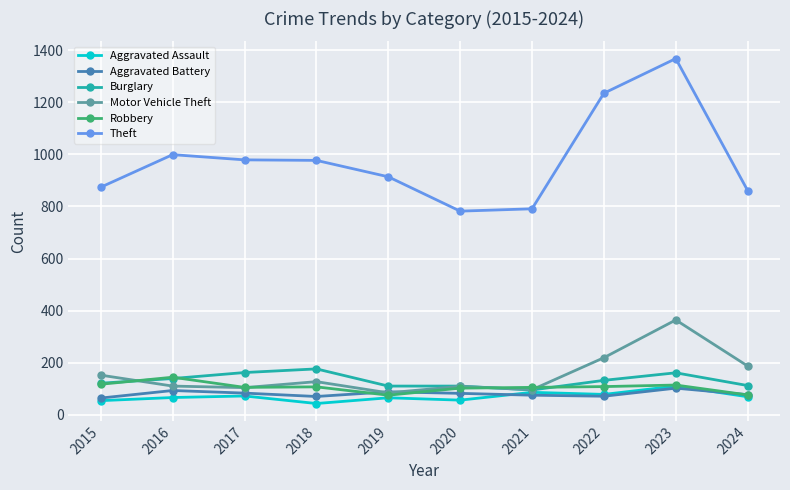

What value does the Theft series have at 2018?

977